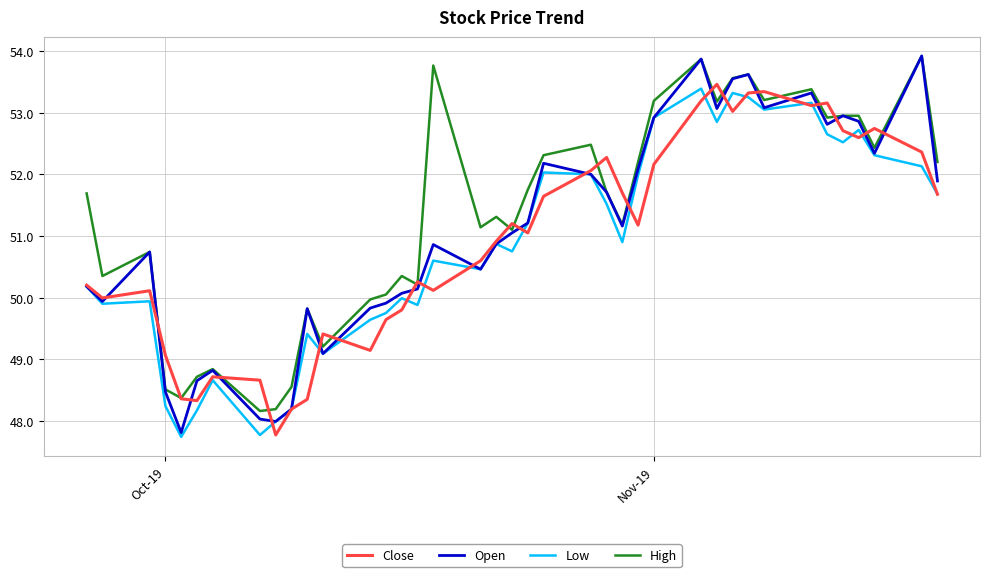

Which series has the largest range (max minus min)?

Open